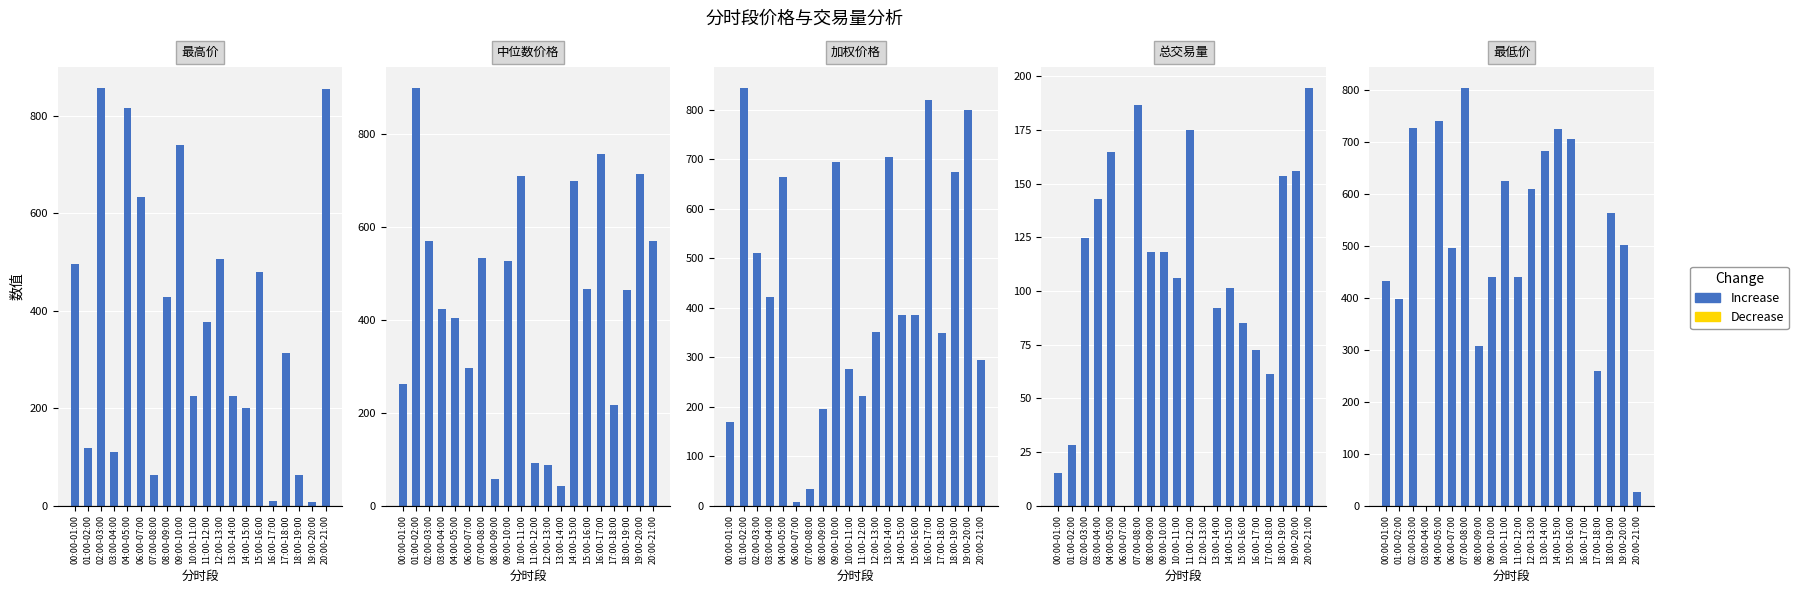

How many categories are shown in the chart?

20